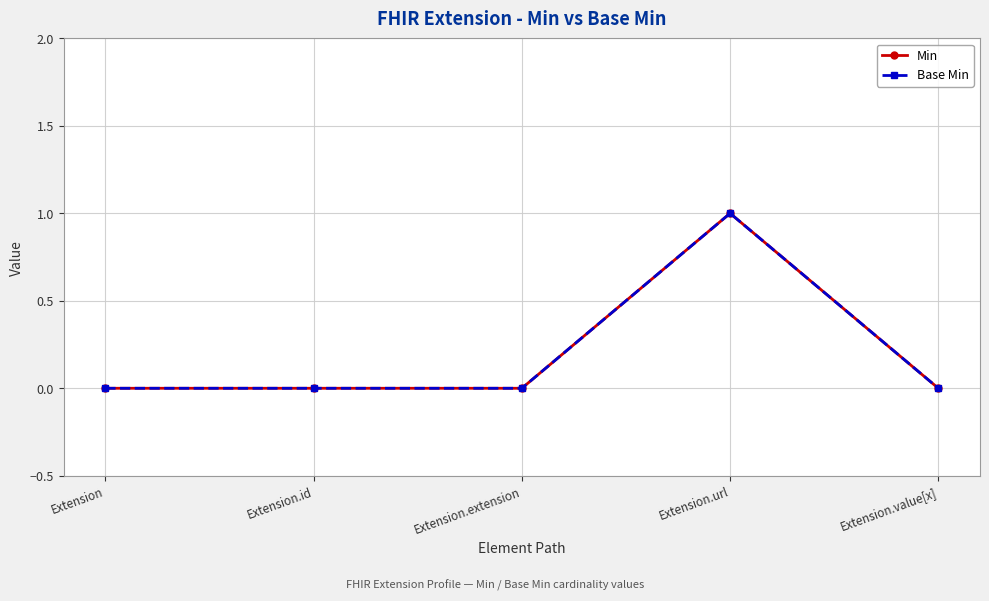

True or false: Min has a value of 0 at Extension.extension.

True